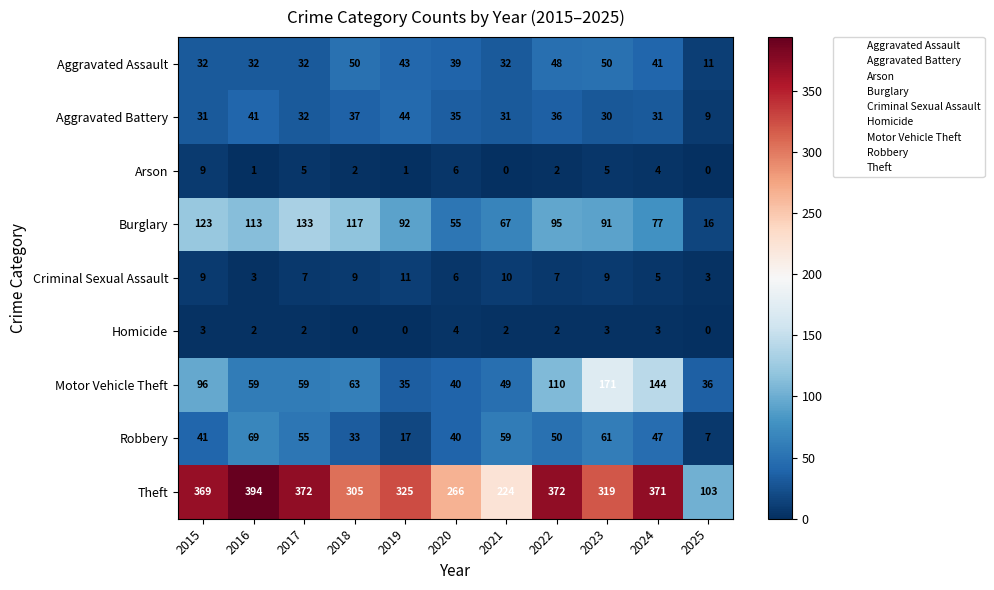

Where is Arson nearest to the value 4?

2024